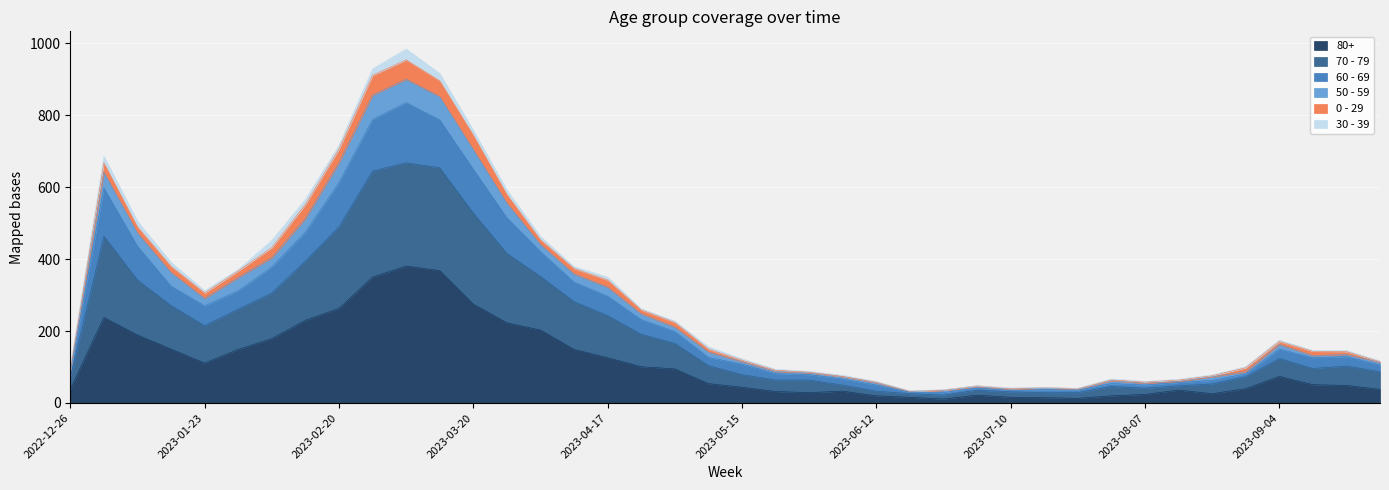

In 70 - 79, how many points are lower than both neighbors (excluding endpoints)?

6